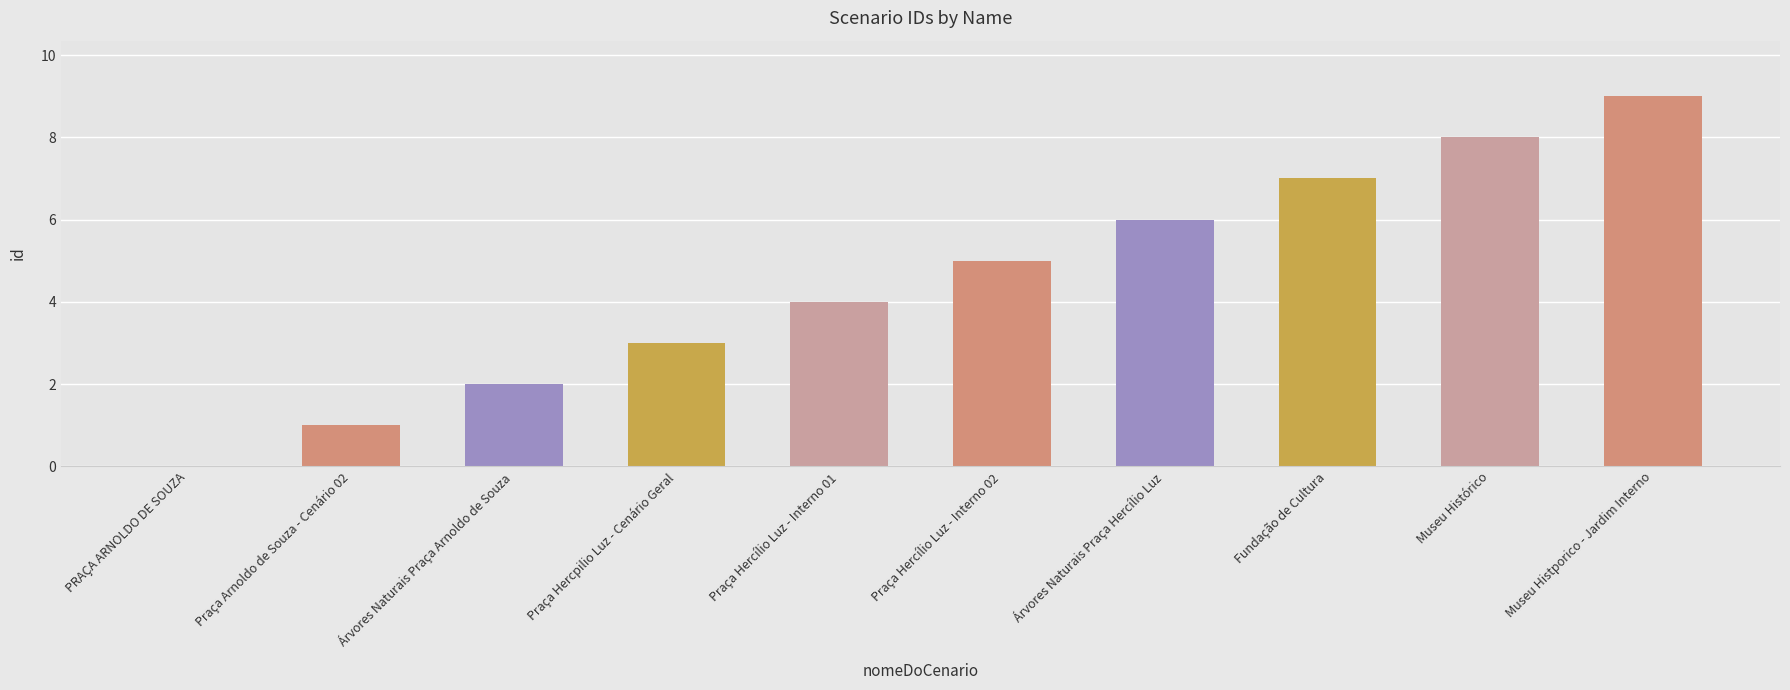

Count the values in the range 2 to 7.

6